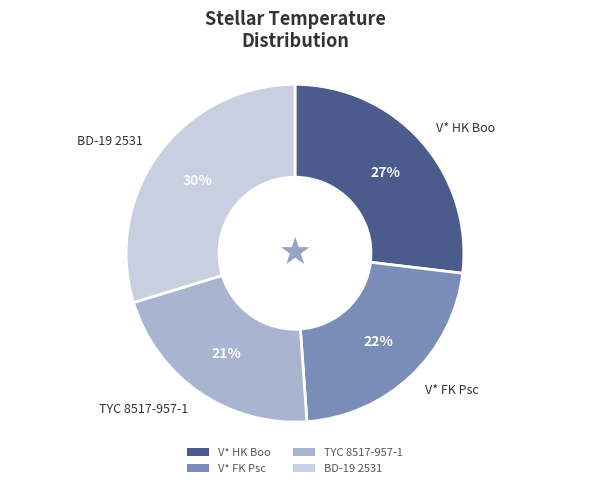

True or false: V* HK Boo accounts for 27% of the total.

True